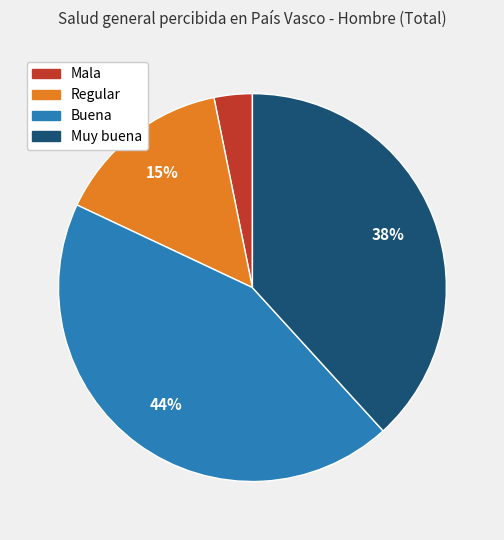

Does Regular represent more than half of the total?

No